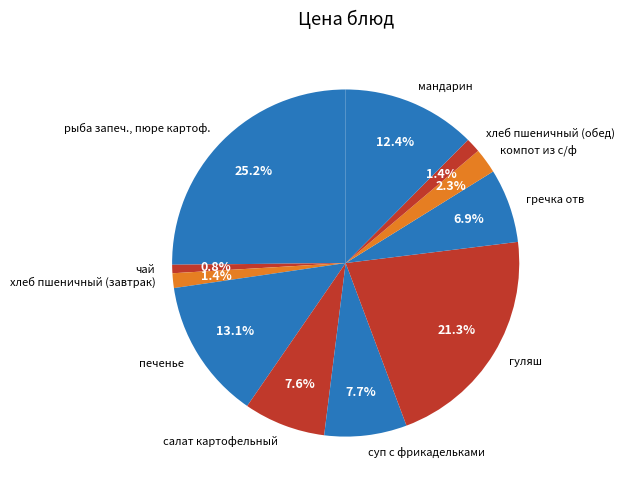

Do компот из с/ф and мандарин together represent more than half of the pie?

No